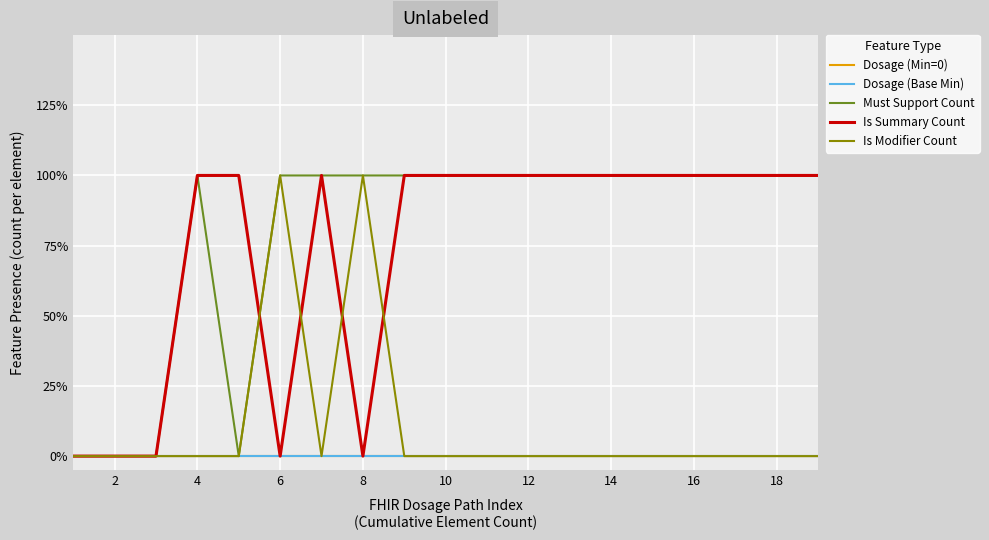

Reading left to right, what are all the values shown in this chart?

Dosage (Min=0): 0	0	0	0	0	0	0	0	0	0	0	0	0	0	0	0	0	0	0
Dosage (Base Min): 0	0	0	0	0	0	0	0	0	0	0	0	0	0	0	0	0	0	0
Must Support Count: 0	0	0	1	0	1	1	1	1	1	1	1	1	1	1	1	1	1	1
Is Summary Count: 0	0	0	1	1	0	1	0	1	1	1	1	1	1	1	1	1	1	1
Is Modifier Count: 0	0	0	0	0	1	0	1	0	0	0	0	0	0	0	0	0	0	0